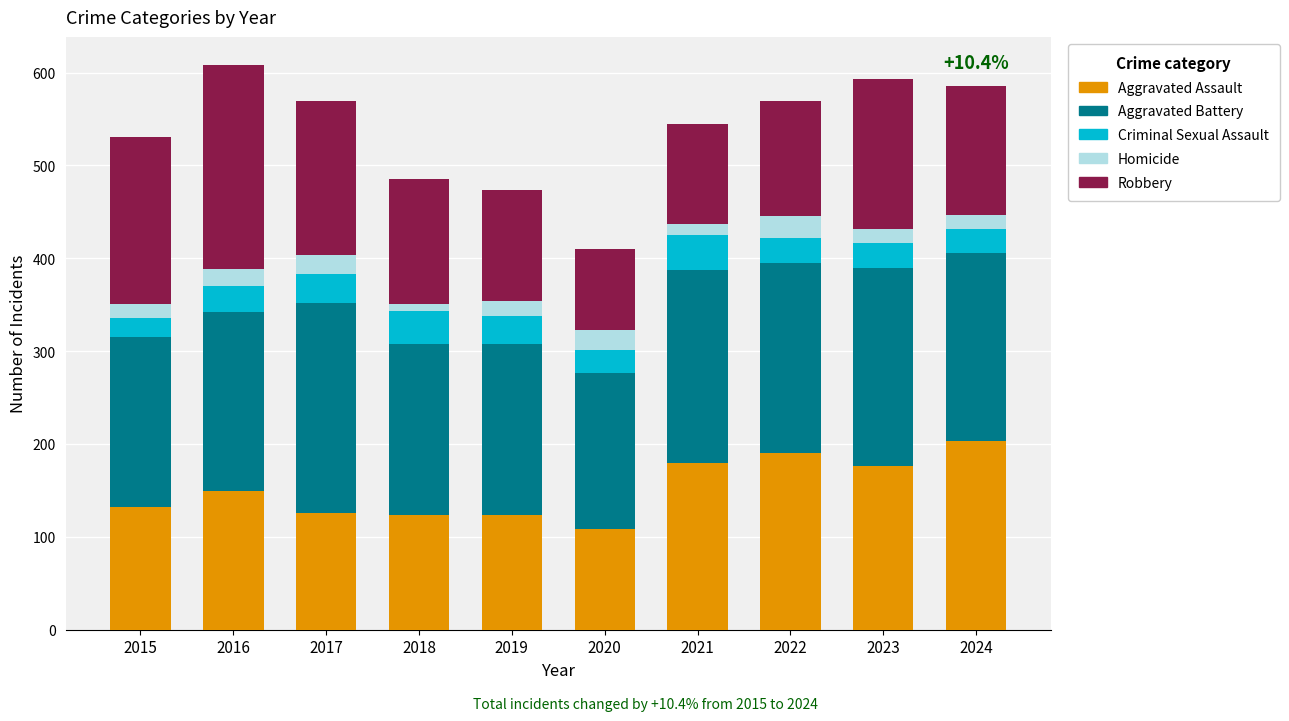

The Aggravated Assault series shows 229 at 2016. True or false?

False